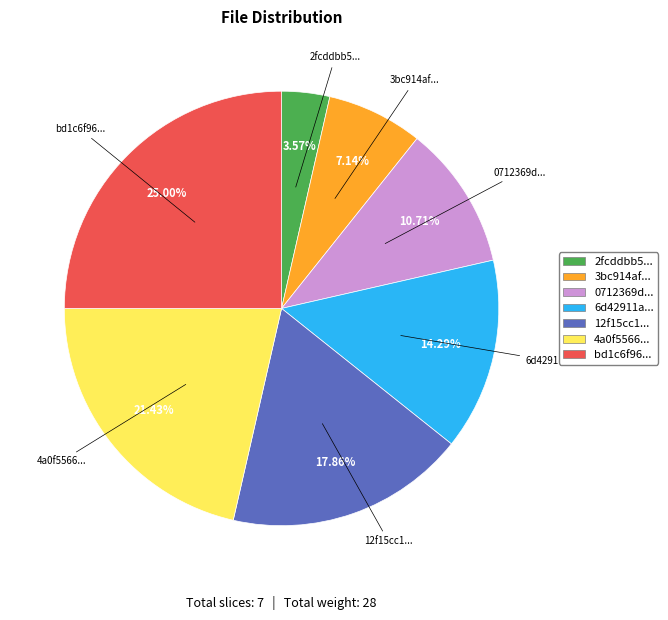

Does any single category account for the majority?

No